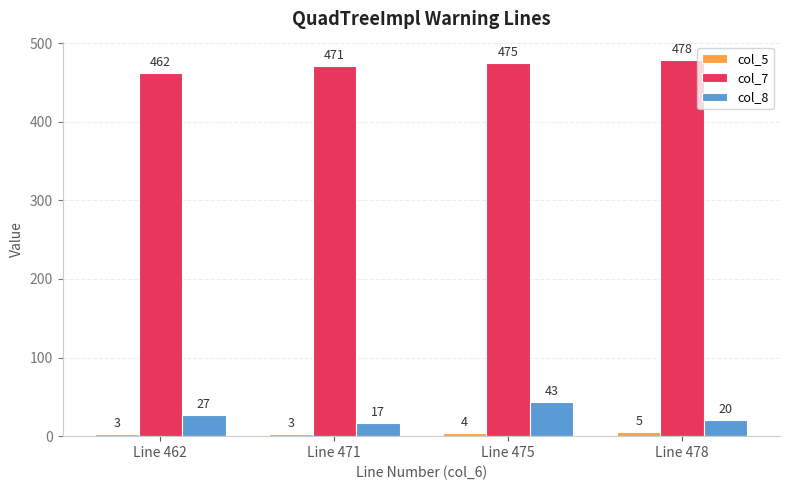

The col_8 series shows 20 at Line 478. True or false?

True